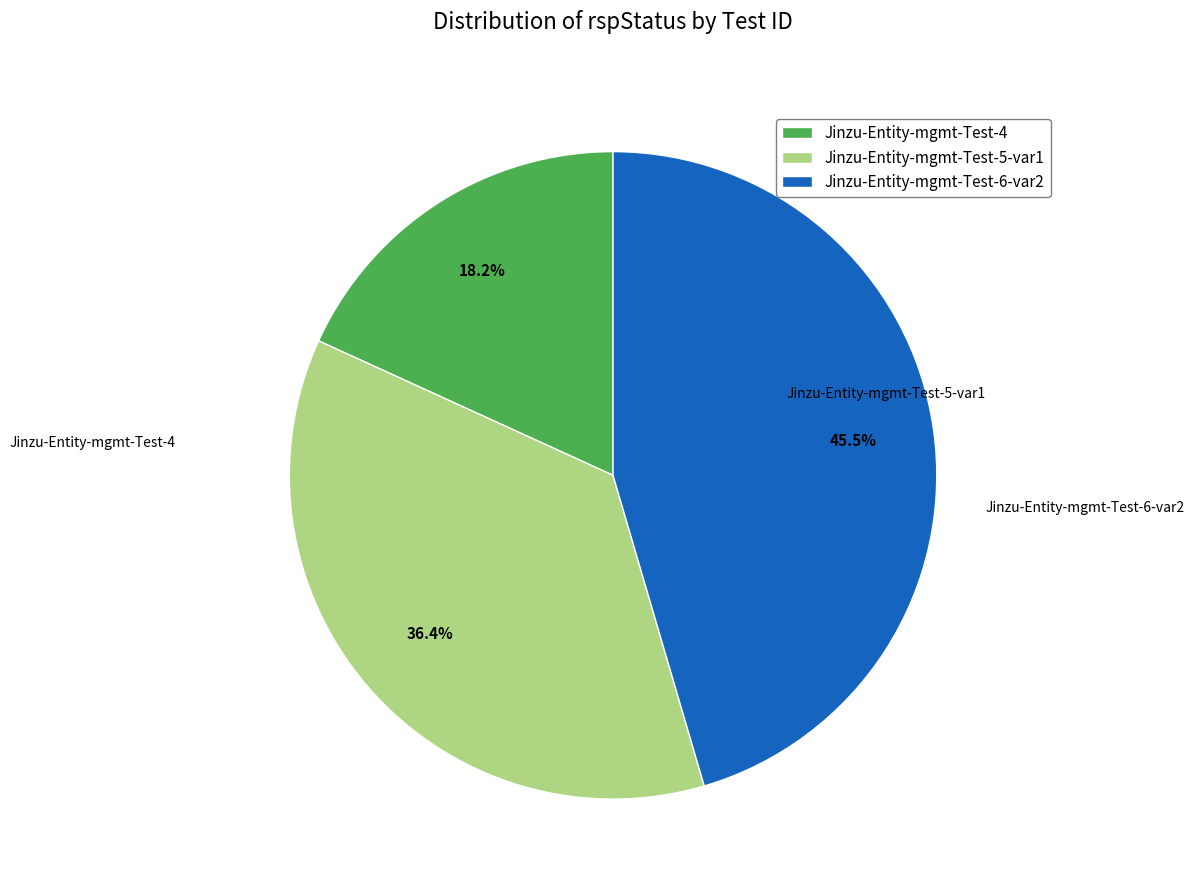

Between Jinzu-Entity-mgmt-Test-4 and Jinzu-Entity-mgmt-Test-6-var2, which is larger?

Jinzu-Entity-mgmt-Test-6-var2